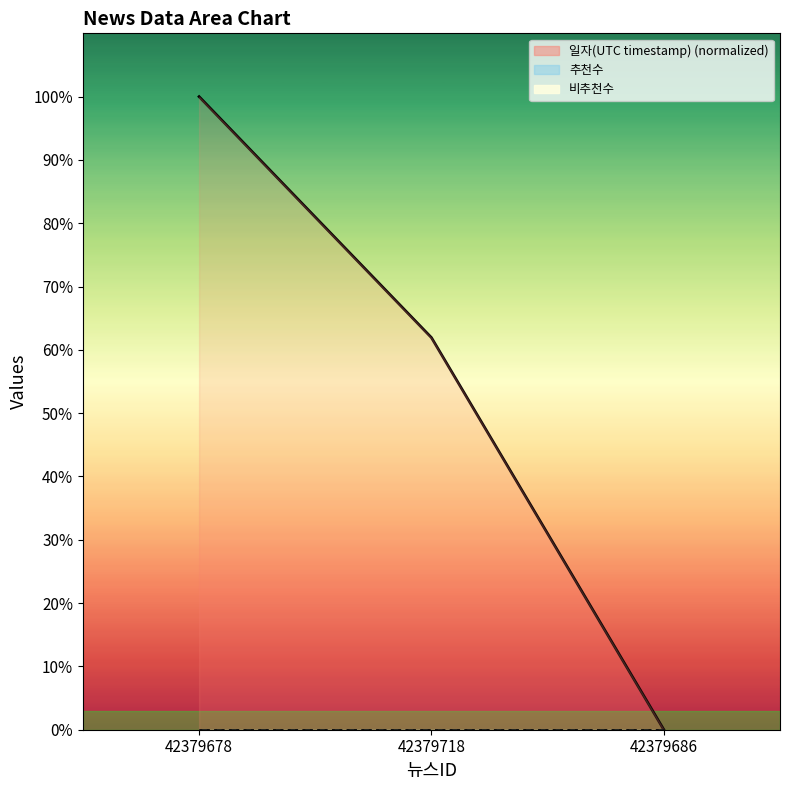

Reading left to right, list all the values displayed in this chart.

일자(UTC timestamp): 42379678=100.0	42379718=61.9	42379686=0.0
추천수: 42379678=0.0	42379718=0.0	42379686=0.0
비추천수: 42379678=0.0	42379718=0.0	42379686=0.0